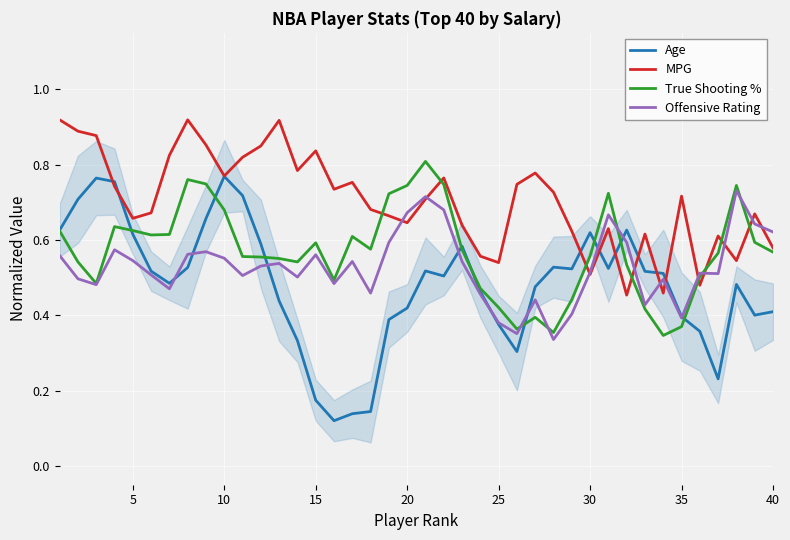

What is the maximum value for Offensive Rating?

0.7